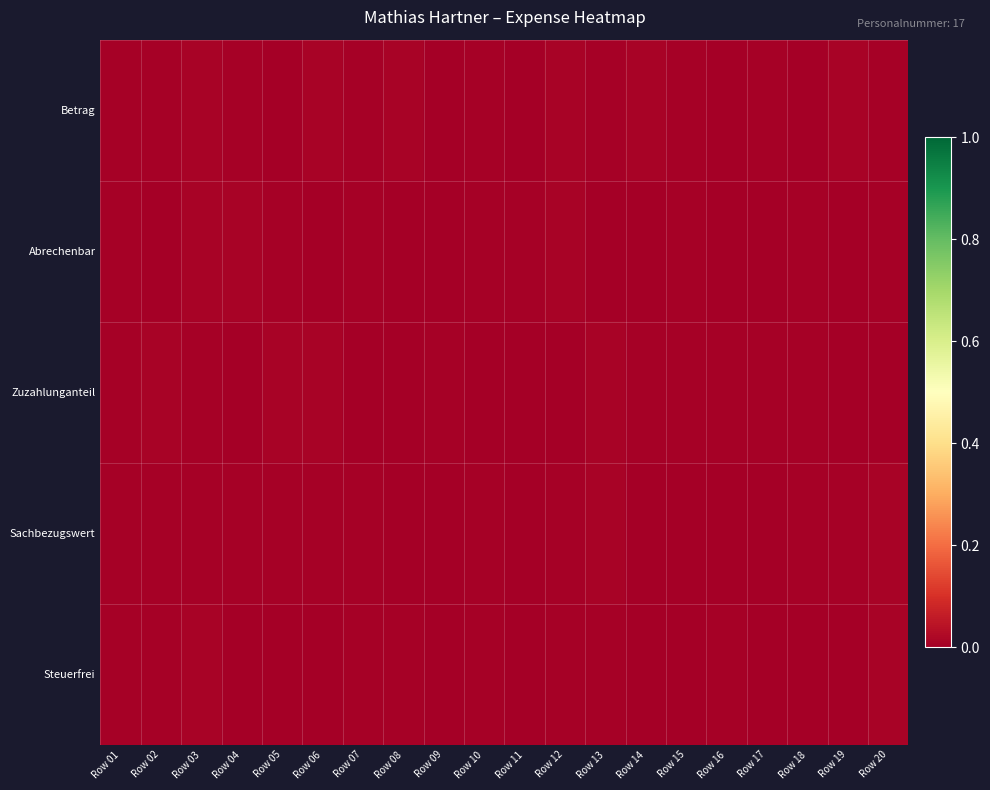

Which series has the largest range (max minus min)?

Steuerfrei